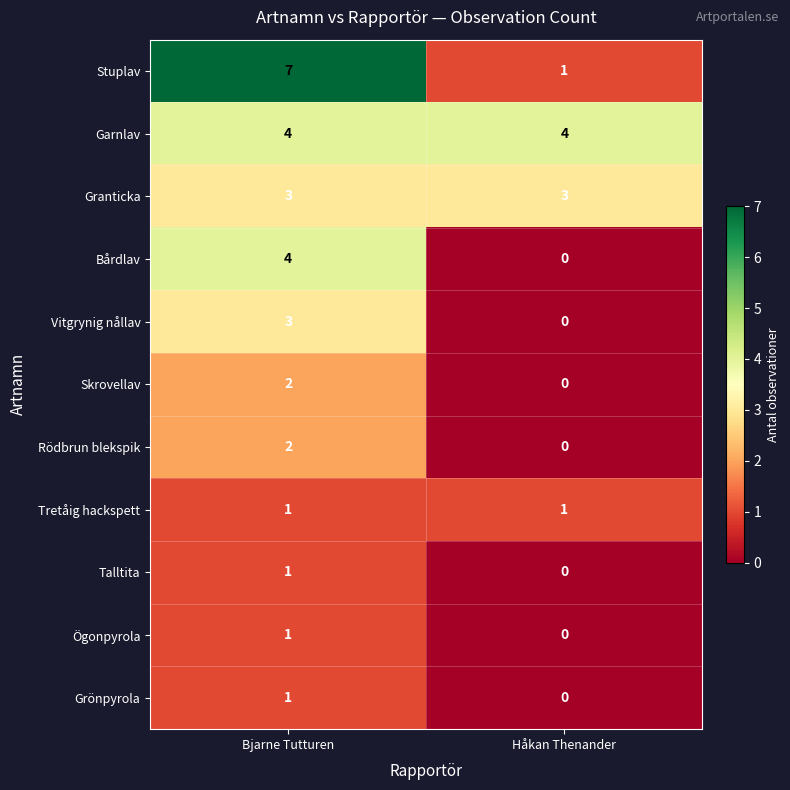

Is it true that Grönpyrola equals 1 at Bjarne Tutturen?

True